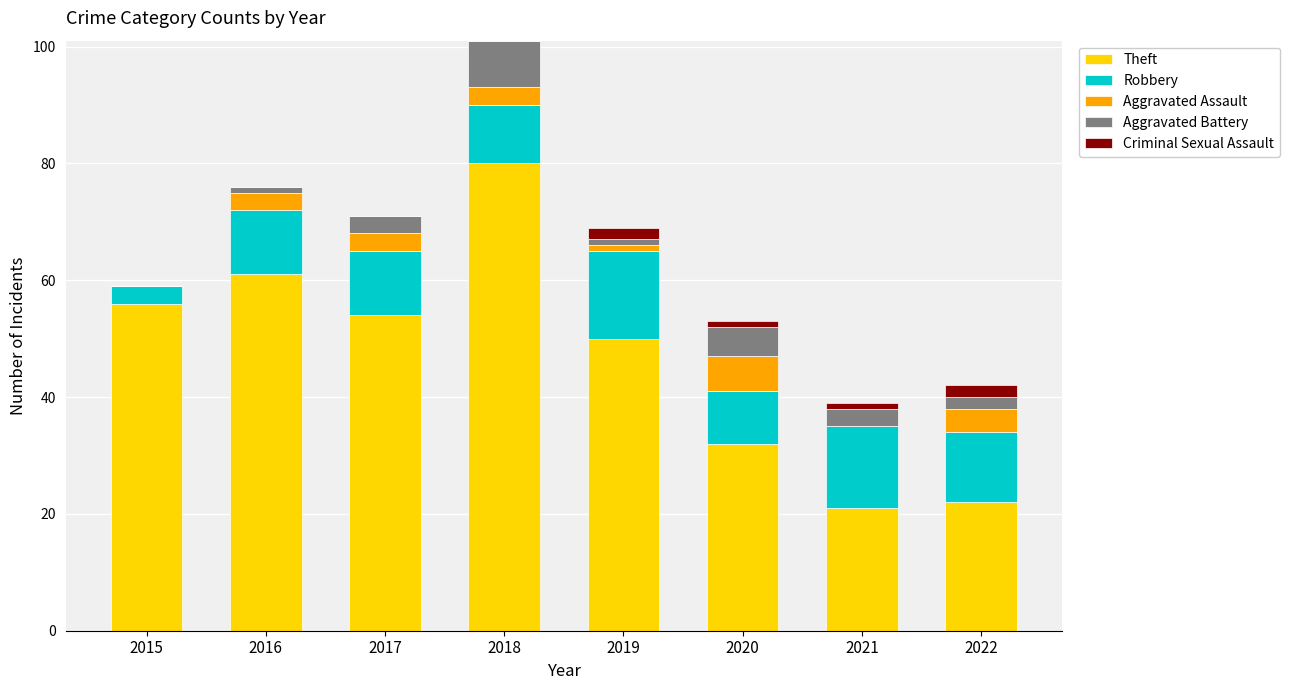

How many series are shown in this chart?

5